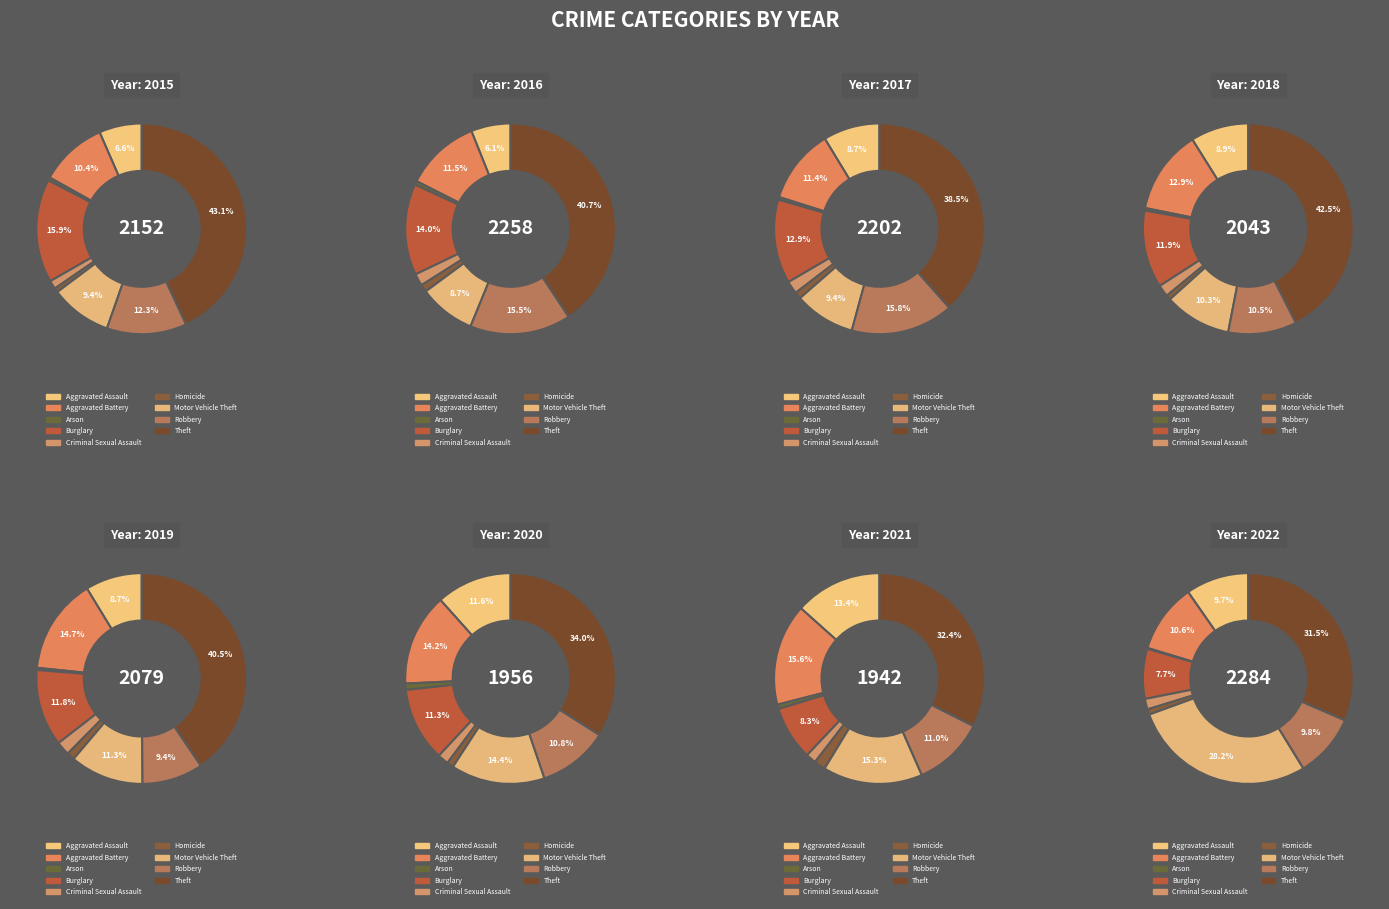

What portion of the pie excludes Homicide?

99.3%